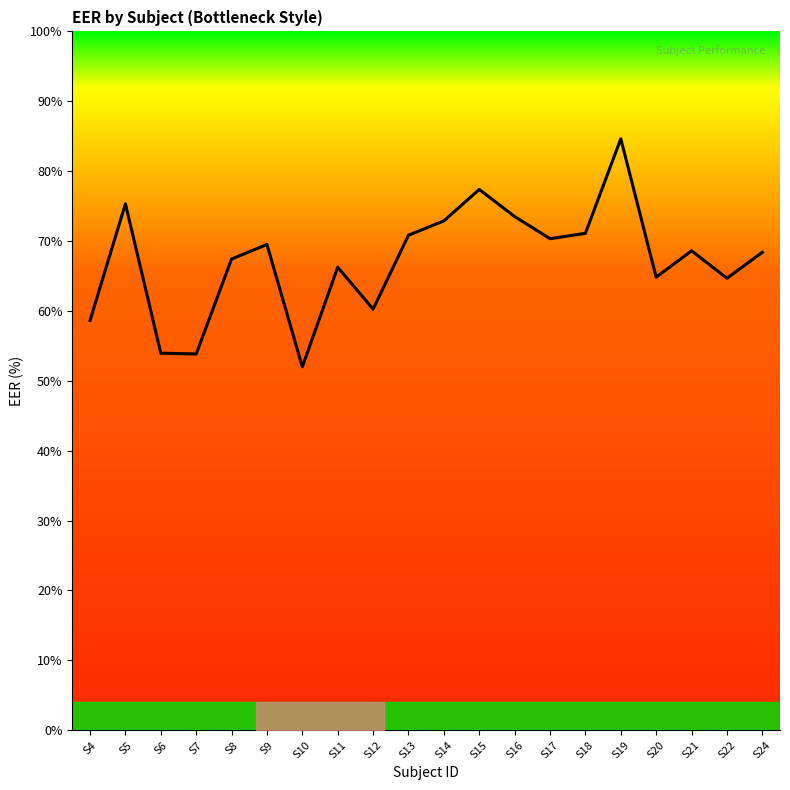

What value does the data have at S20?

64.8